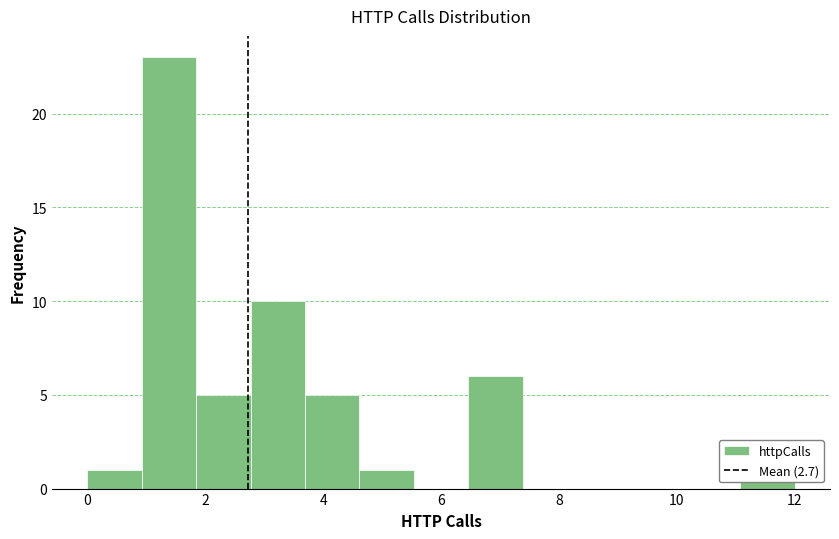

Reading left to right, list every bar in this chart as the range it spans on the x-axis followed by its height. Neither the bar edges nor the heights are printed on the chart, so give them approximately, as read against the axes.

0.0 to 1.0: 1
1.0 to 1.8: 23
1.8 to 2.8: 5
2.8 to 3.6: 10
3.6 to 4.6: 5
4.6 to 5.6: 1
5.6 to 6.4: 0
6.4 to 7.4: 6
7.4 to 8.4: 0
8.4 to 9.2: 0
9.2 to 10.2: 0
10.2 to 11.0: 0
11.0 to 12.0: 1